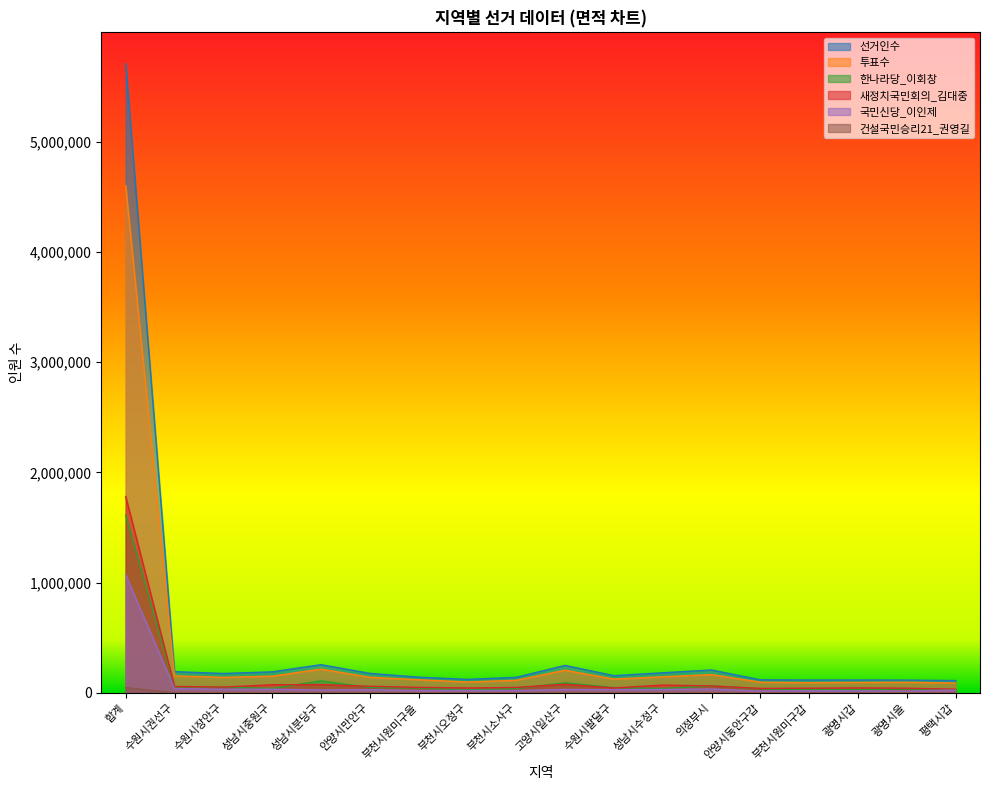

Reading left to right, what are all the values shown in this chart?

선거인수: 합계=5707087	수원시권선구=192659	수원시장안구=175812	성남시중원구=190920	성남시분당구=255849	안양시만안구=177145	부천시원미구을=142615	부천시오정구=122807	부천시소사구=141214	고양시일산구=249248	수원시팔달구=156084	성남시수정구=182334	의정부시=207741	안양시동안구갑=118457	부천시원미구갑=116776	광명시갑=116994	광명시을=115908	평택시갑=112009
투표수: 합계=4600005	수원시권선구=154397	수원시장안구=140932	성남시중원구=151994	성남시분당구=215478	안양시만안구=141695	부천시원미구을=119149	부천시오정구=98551	부천시소사구=114185	고양시일산구=205429	수원시팔달구=125457	성남시수정구=145865	의정부시=166236	안양시동안구갑=97270	부천시원미구갑=92957	광명시갑=95020	광명시을=96367	평택시갑=89333
한나라당_이회창: 합계=1612108	수원시권선구=53339	수원시장안구=51151	성남시중원구=40779	성남시분당구=109195	안양시만안구=49009	부천시원미구을=43886	부천시오정구=29533	부천시소사구=39644	고양시일산구=91210	수원시팔달구=47962	성남시수정구=39818	의정부시=63136	안양시동안구갑=37145	부천시원미구갑=28239	광명시갑=30068	광명시을=35138	평택시갑=27470
새정치국민회의_김대중: 합계=1781577	수원시권선구=58090	수원시장안구=52560	성남시중원구=73650	성남시분당구=75438	안양시만안구=59608	부천시원미구을=50207	부천시오정구=44742	부천시소사구=49484	고양시일산구=78408	수원시팔달구=44680	성남시수정구=70909	의정부시=63019	안양시동안구갑=40781	부천시원미구갑=42516	광명시갑=44831	광명시을=42570	평택시갑=33378
국민신당_이인제: 합계=1071704	수원시권선구=38588	수원시장안구=33114	성남시중원구=33343	성남시분당구=26549	안양시만안구=29081	부천시원미구을=21841	부천시오정구=21338	부천시소사구=21754	고양시일산구=31083	수원시팔달구=29535	성남시수정구=30914	의정부시=35619	안양시동안구갑=16931	부천시원미구갑=19342	광명시갑=17697	광명시을=16031	평택시갑=25211
건설국민승리21_권영길: 합계=47608	수원시권선구=1691	수원시장안구=1702	성남시중원구=1299	성남시분당구=2016	안양시만안구=1621	부천시원미구을=1407	부천시오정구=882	부천시소사구=1312	고양시일산구=2159	수원시팔달구=1145	성남시수정구=1362	의정부시=1518	안양시동안구갑=985	부천시원미구갑=988	광명시갑=865	광명시을=1208	평택시갑=1481